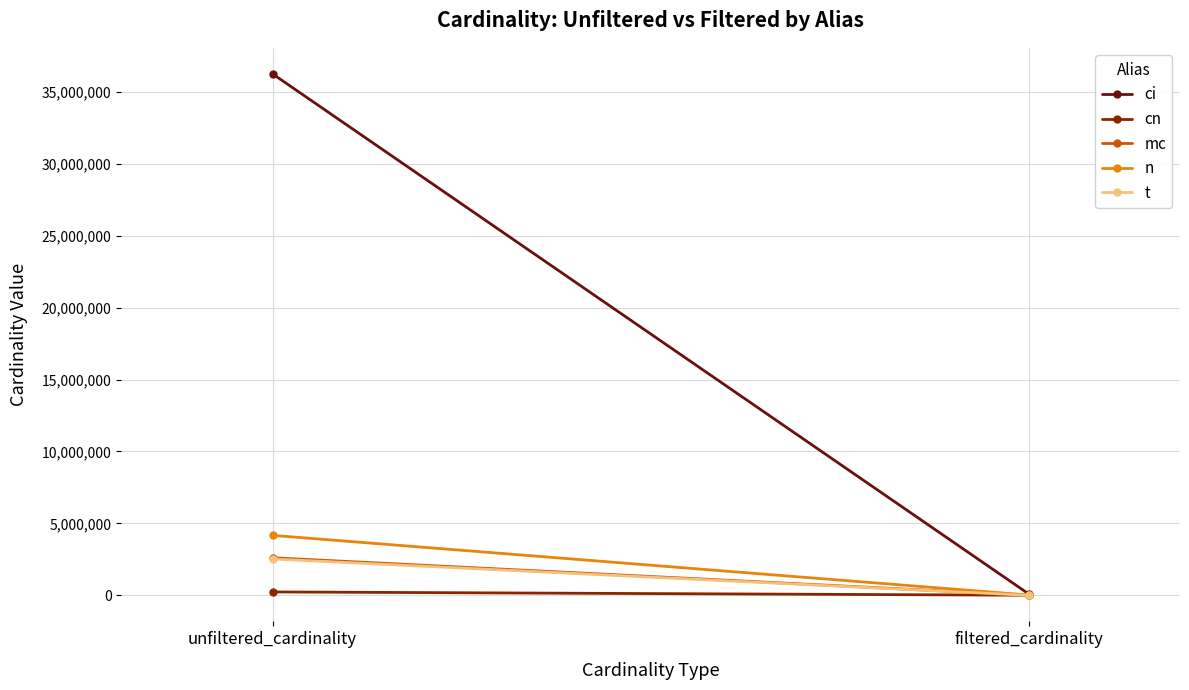

List the series in order of their peak value, lowest first.

cn, t, mc, n, ci